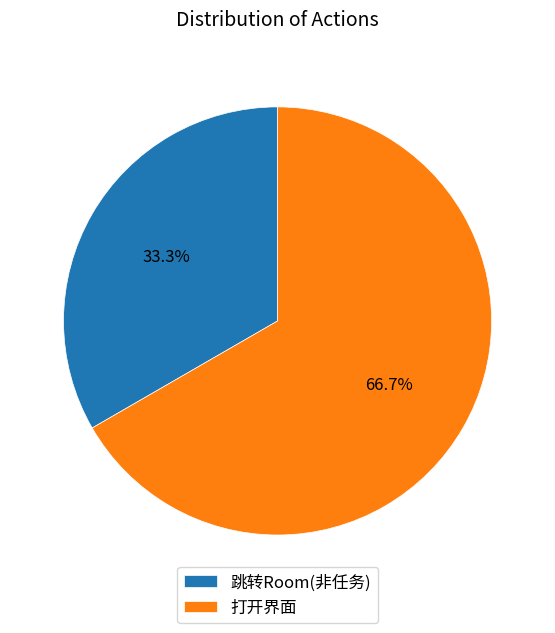

To the nearest percent, what is the difference between the largest and smallest slice percentages?

33%